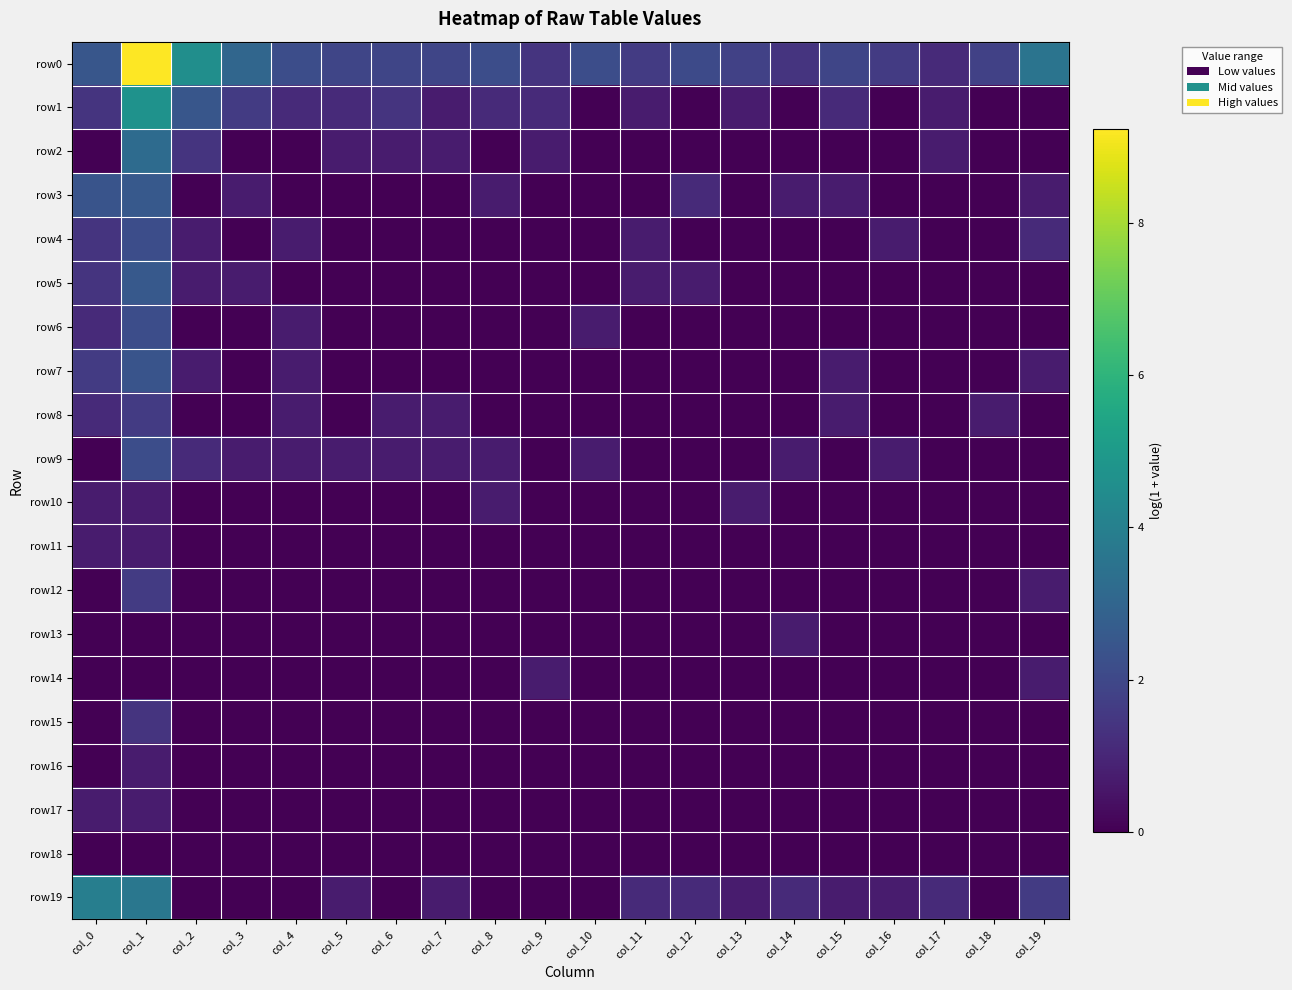

Rank the series by their maximum value, from lowest to highest.

row18, row10, row11, row13, row14, row16, row17, row15, row8, row12, row4, row6, row9, row7, row3, row5, row2, row19, row1, row0